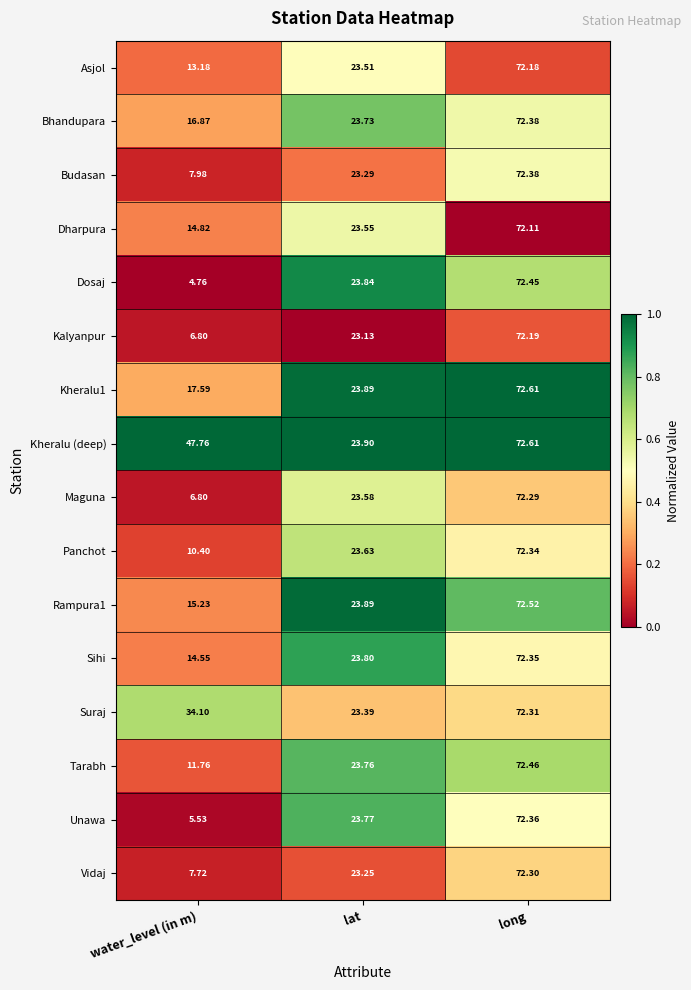

At which label is Maguna closest to 39?

lat